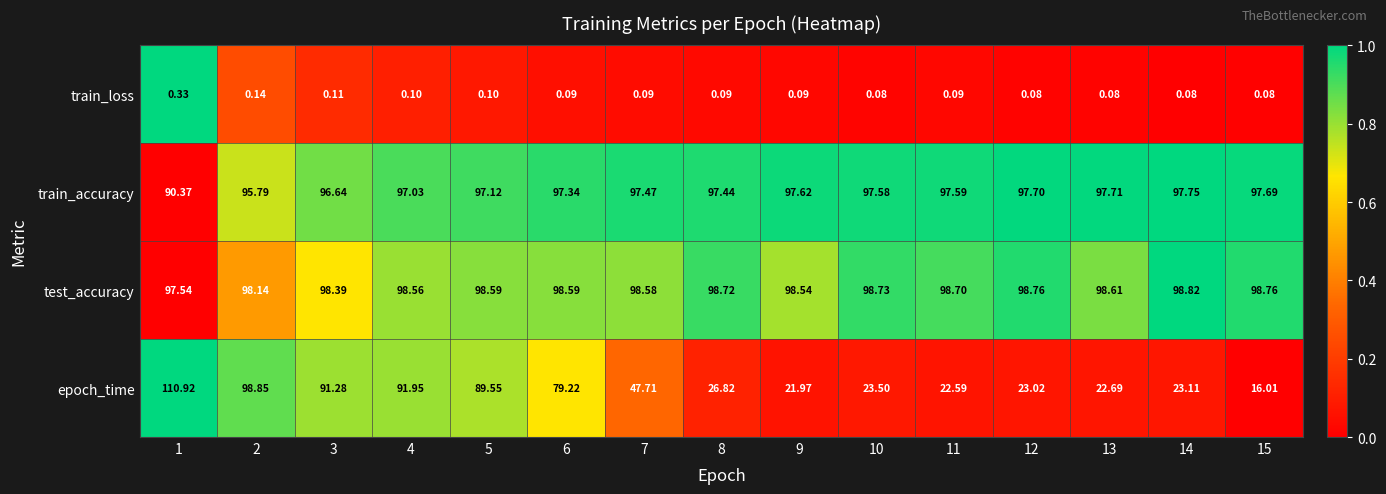

At 1, list the series in order from smallest to largest.

train_loss, train_accuracy, test_accuracy, epoch_time